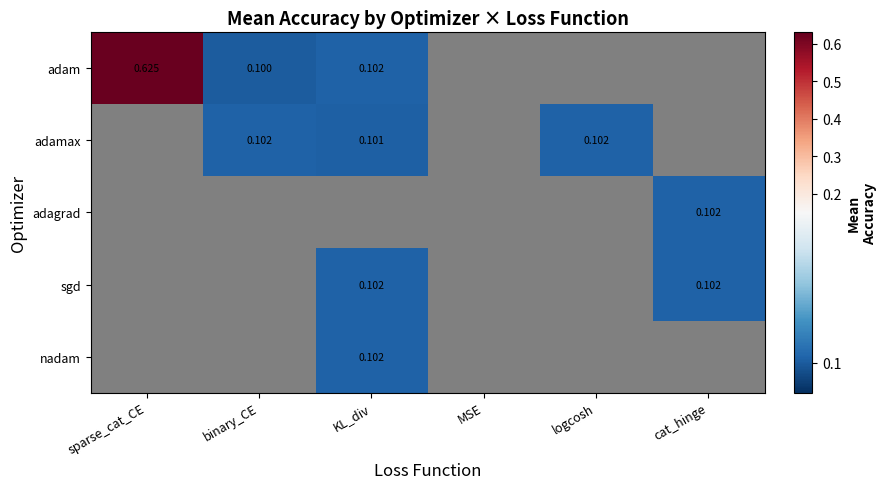

Is the value of nadam at cat_hinge greater than the value of sgd at sparse_cat_CE?

No